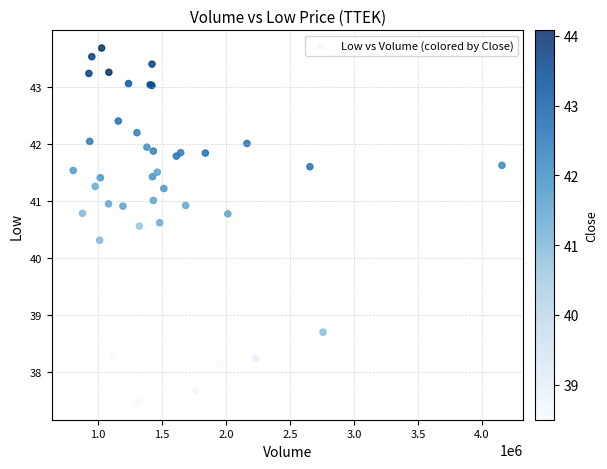

What Y value in the scatter plot is closest to 40?

40.3